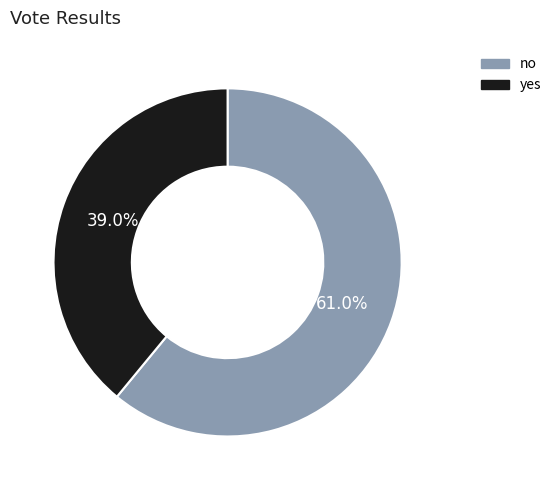

How much of the chart is everything except yes?

61.0%